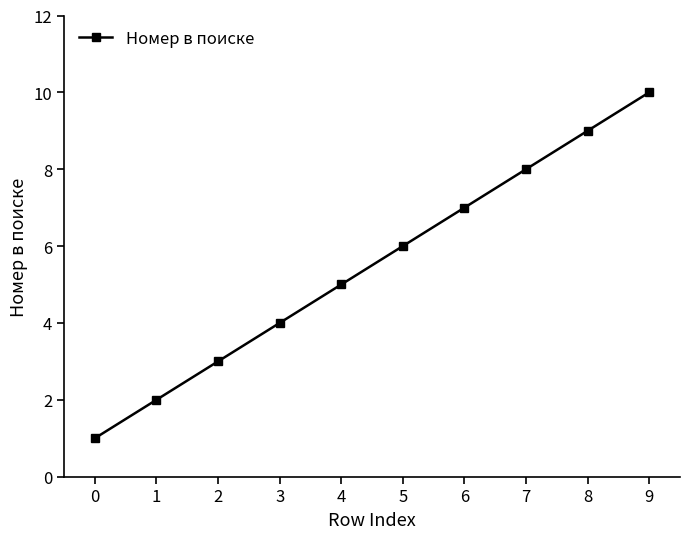

List the labels in order of value, smallest first.

0, 1, 2, 3, 4, 5, 6, 7, 8, 9